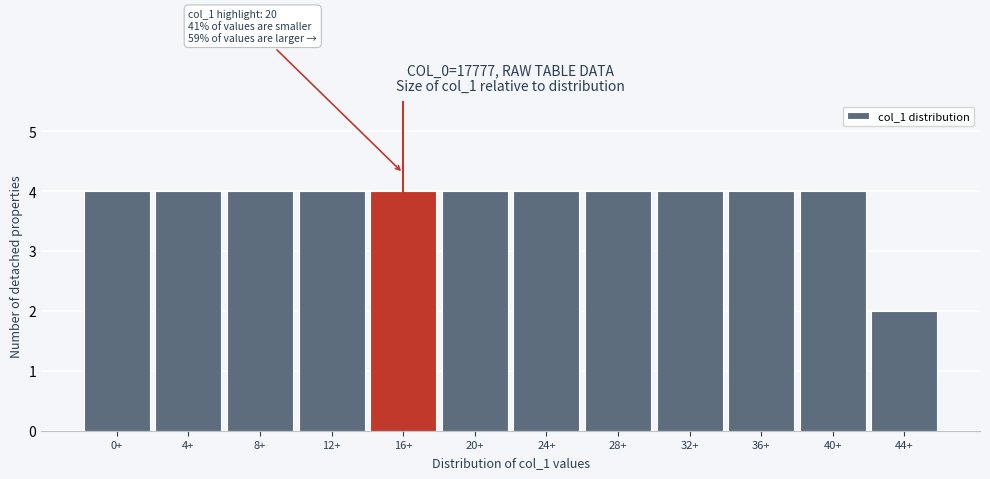

Reading left to right, what are all the values shown in this chart?

4	4	4	4	4	4	4	4	4	4	4	2